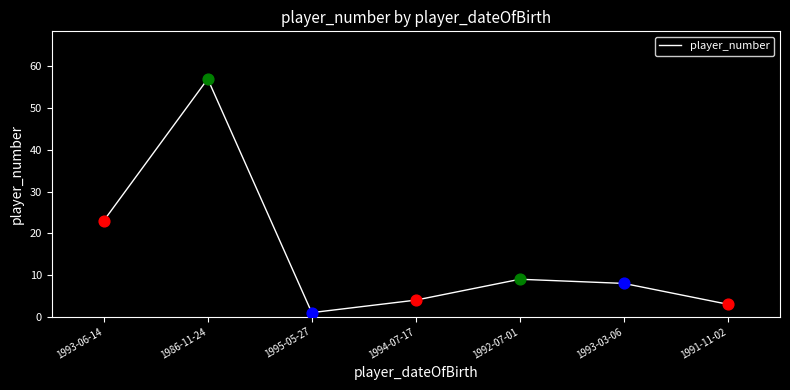

What is the change in value from 1995-05-27 to 1993-03-06?

+7